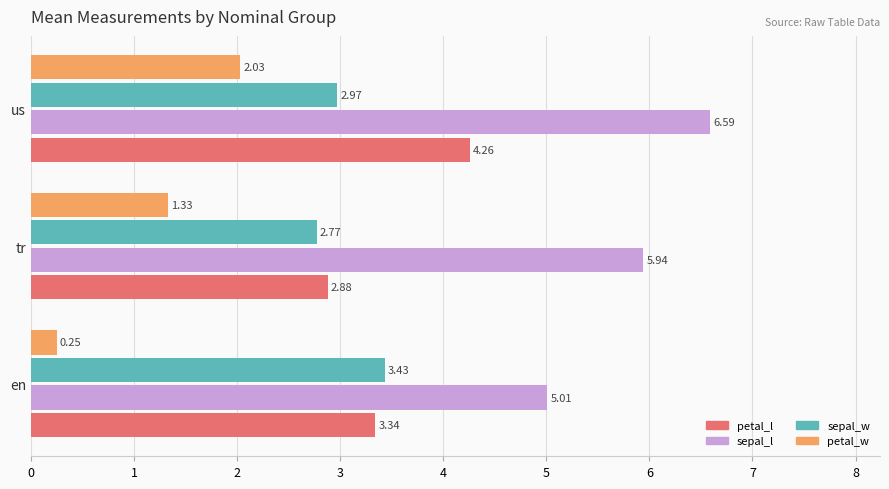

Count the number of categories in the chart.

3